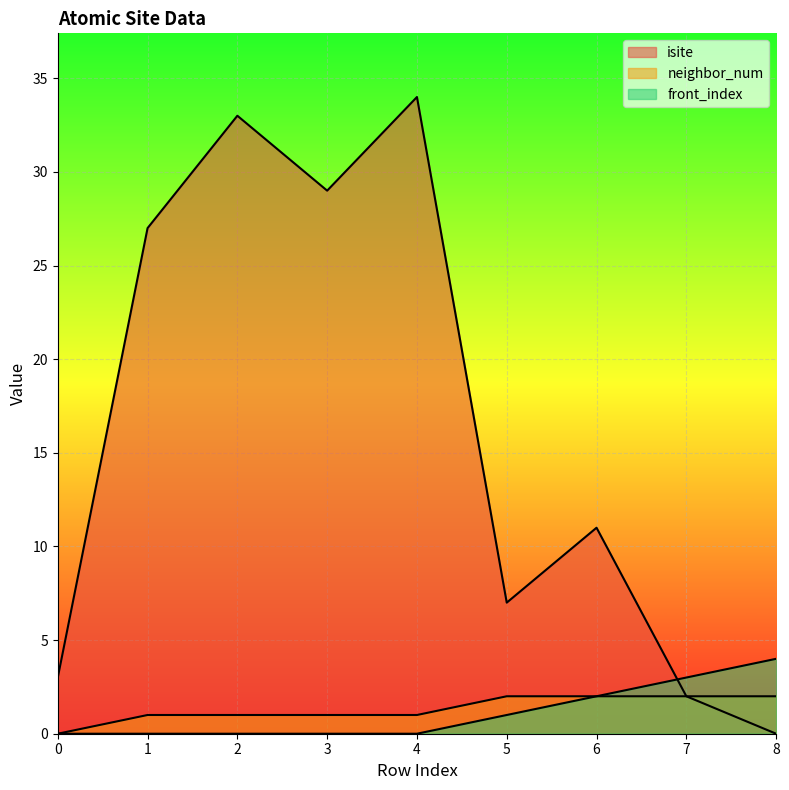

What is the difference between the highest and lowest values at 2?

33